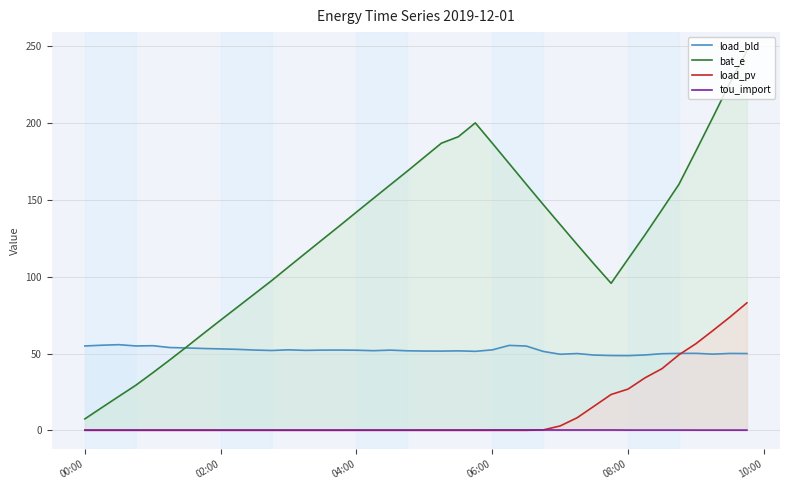

What is the maximum value for load_bld?

55.8